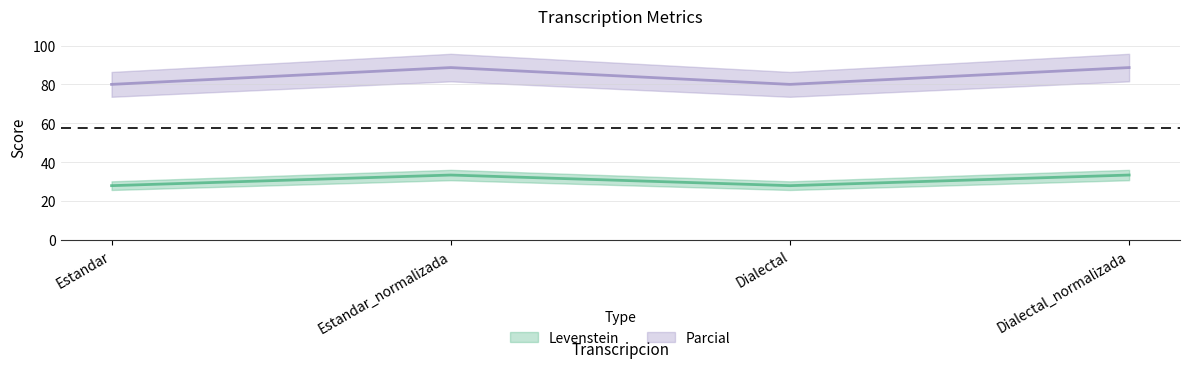

Which series has the largest range (max minus min)?

Parcial